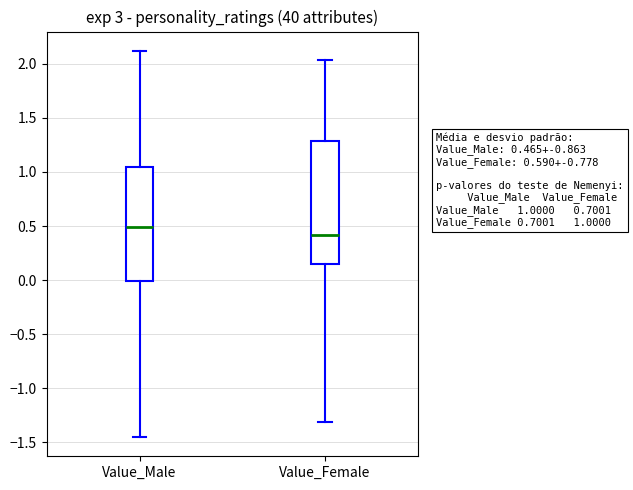

Which box has the highest median line?

Value_Male